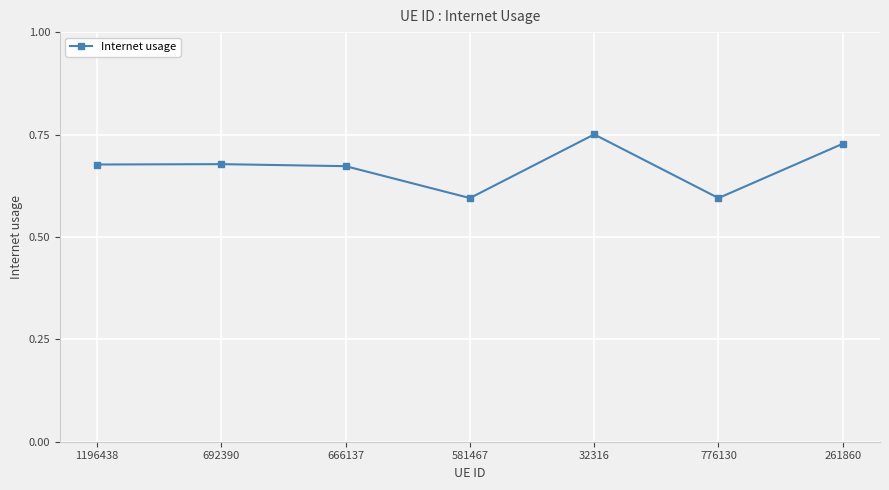

Is it true that the value at 666137 is 0.2?

False